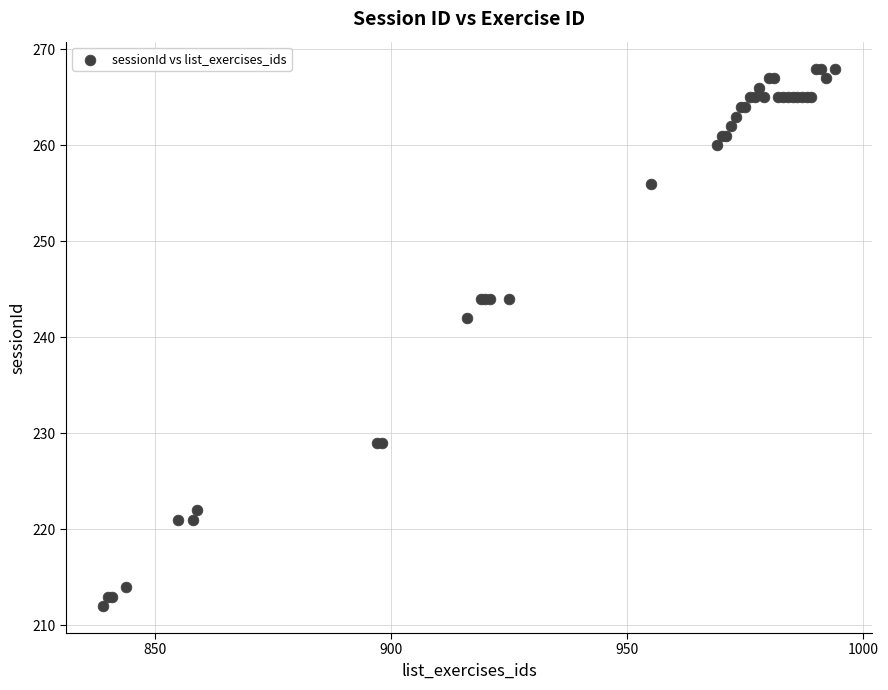

What Y value in the scatter plot is closest to 240?

242